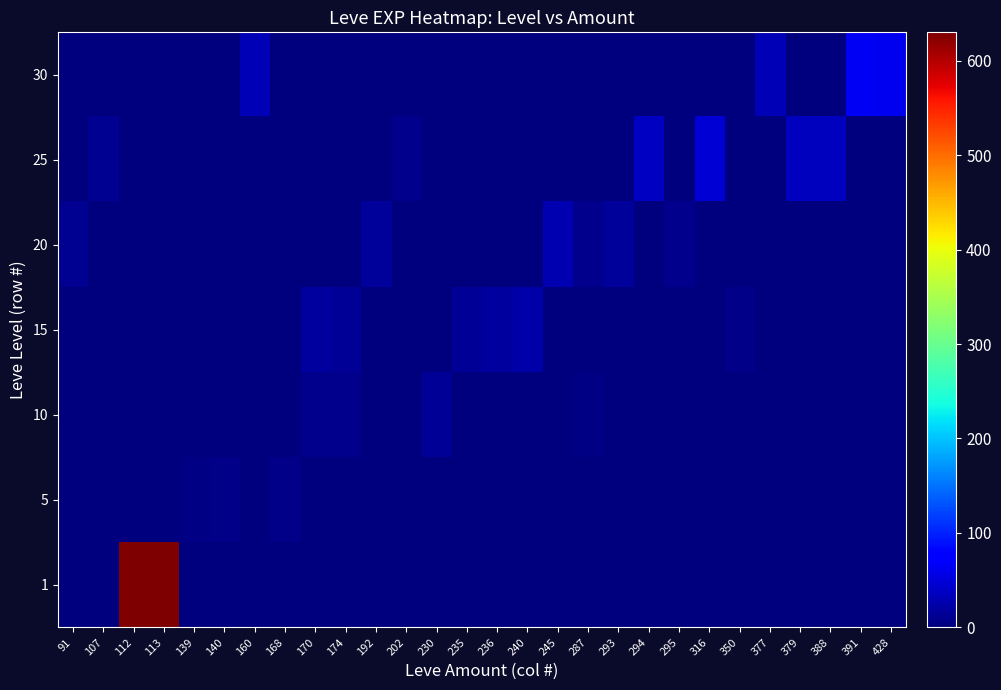

Between 235 and 140, which is larger?

235